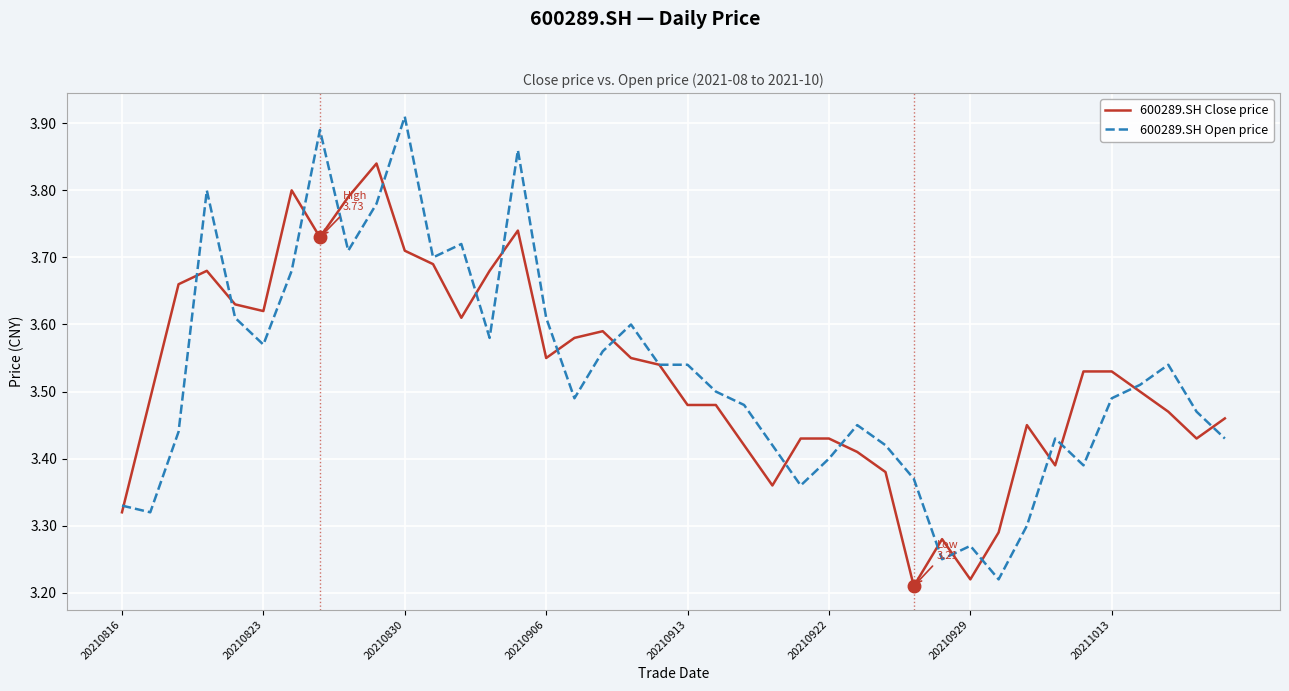

Which series has the widest spread of values?

600289.SH Open price